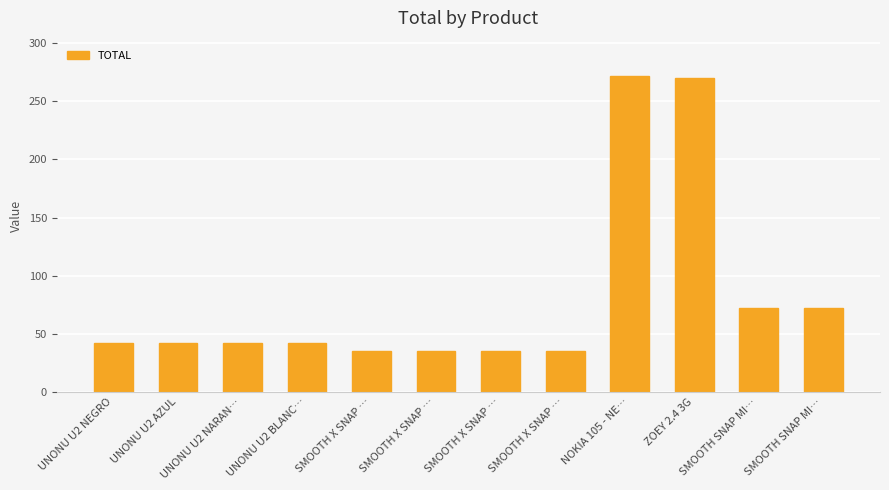

How many values are below 42?

4